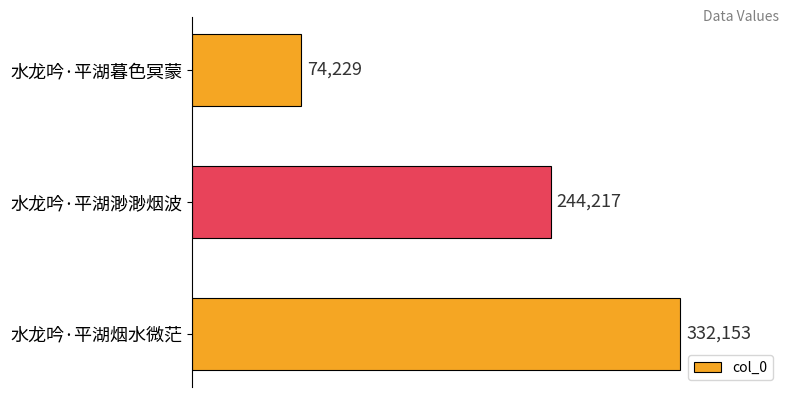

What is the minimum value shown in the chart?

74229